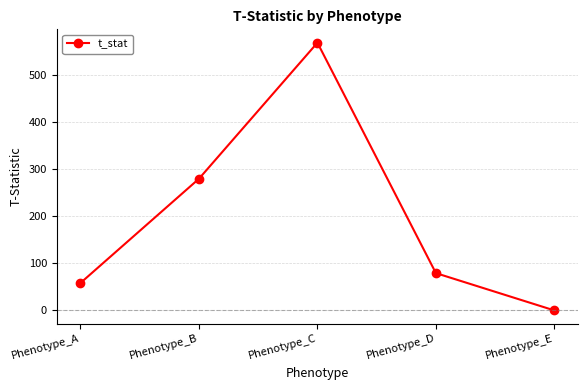

What is the smallest value displayed?

-0.4